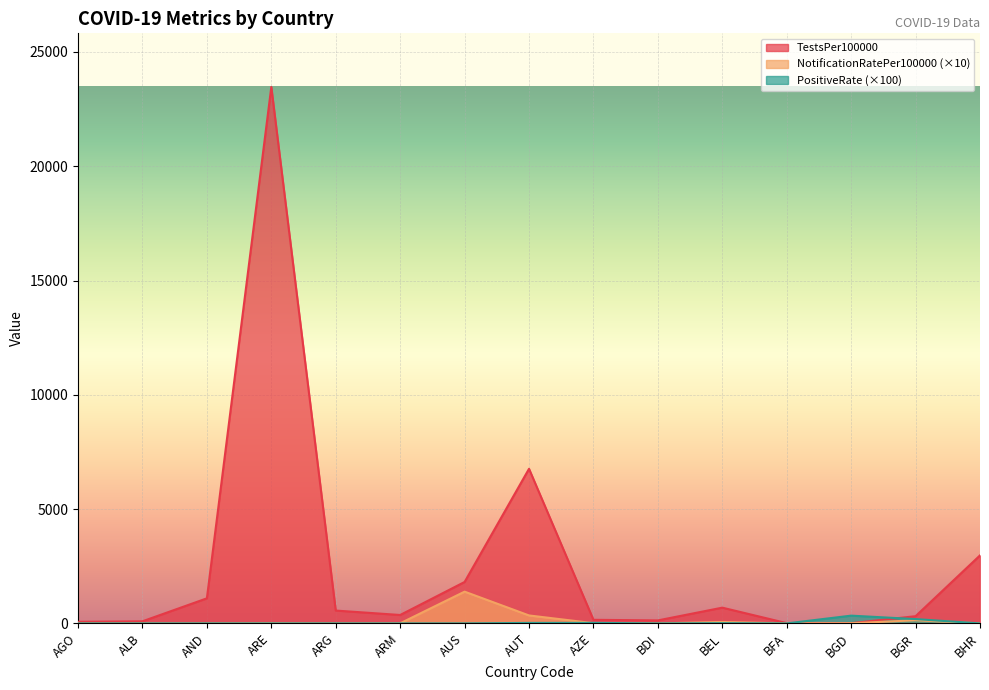

The NotificationRatePer100000 series shows 6.9 at ARM. True or false?

False